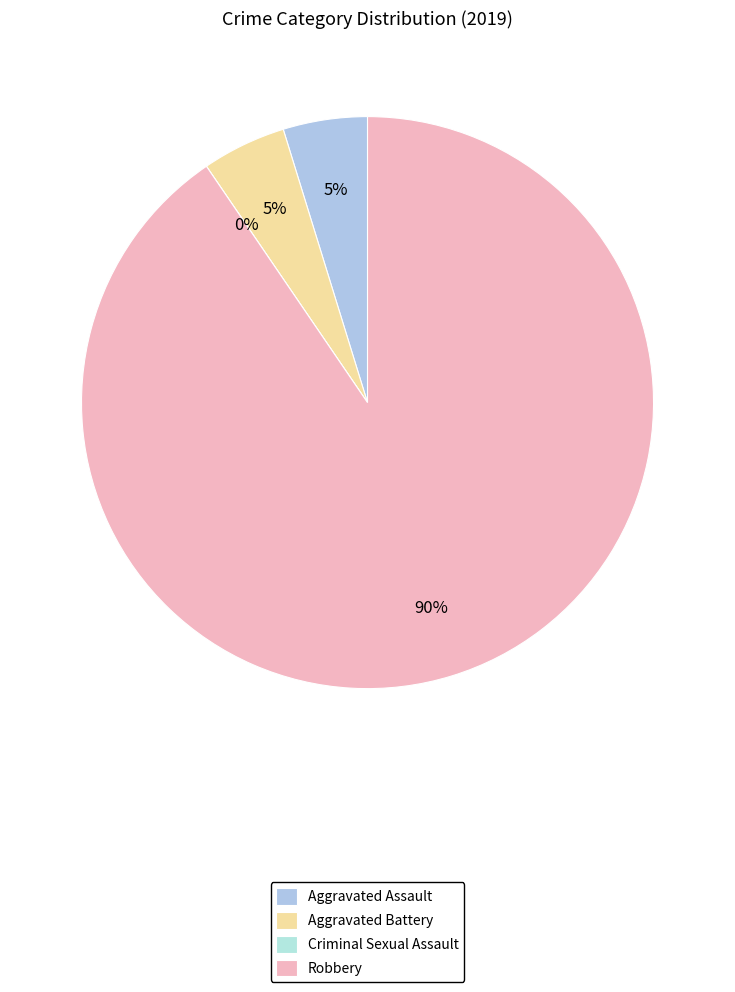

Count the number of slices in the pie.

4